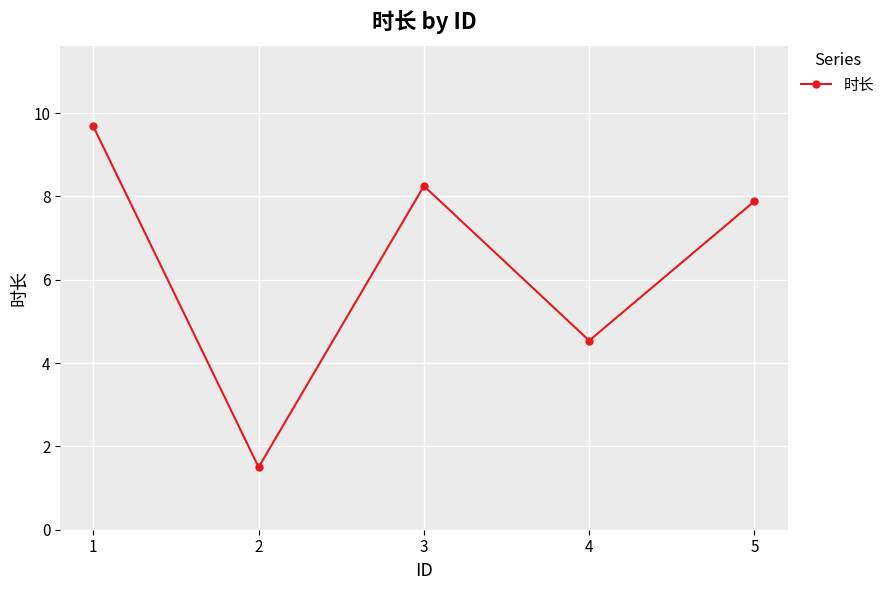

What is the difference between the values at 2 and 1?

8.2